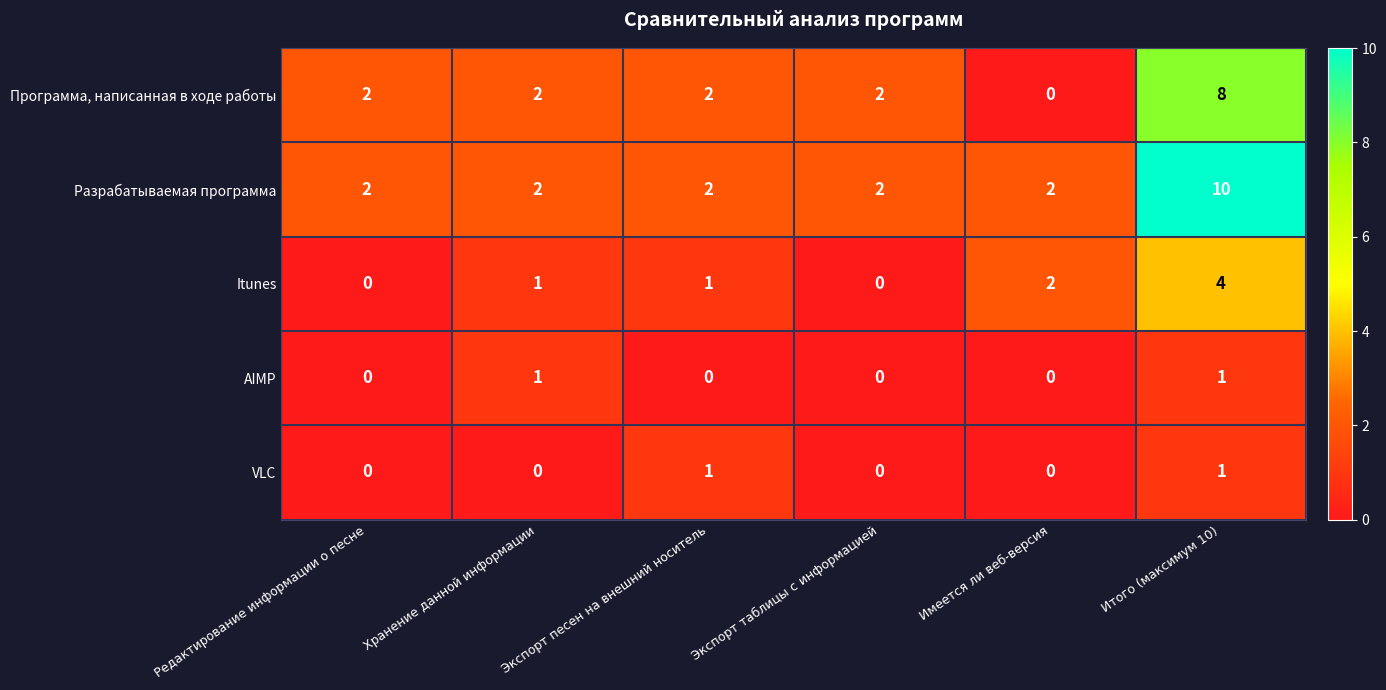

What is the spread (max minus min) of values at Итого (максимум 10)?

9